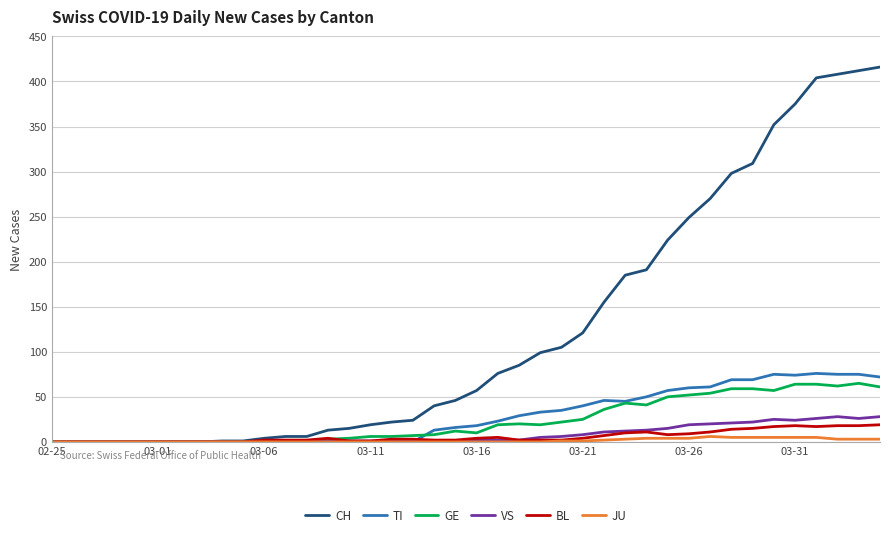

Which series has the largest total across all categories?

CH